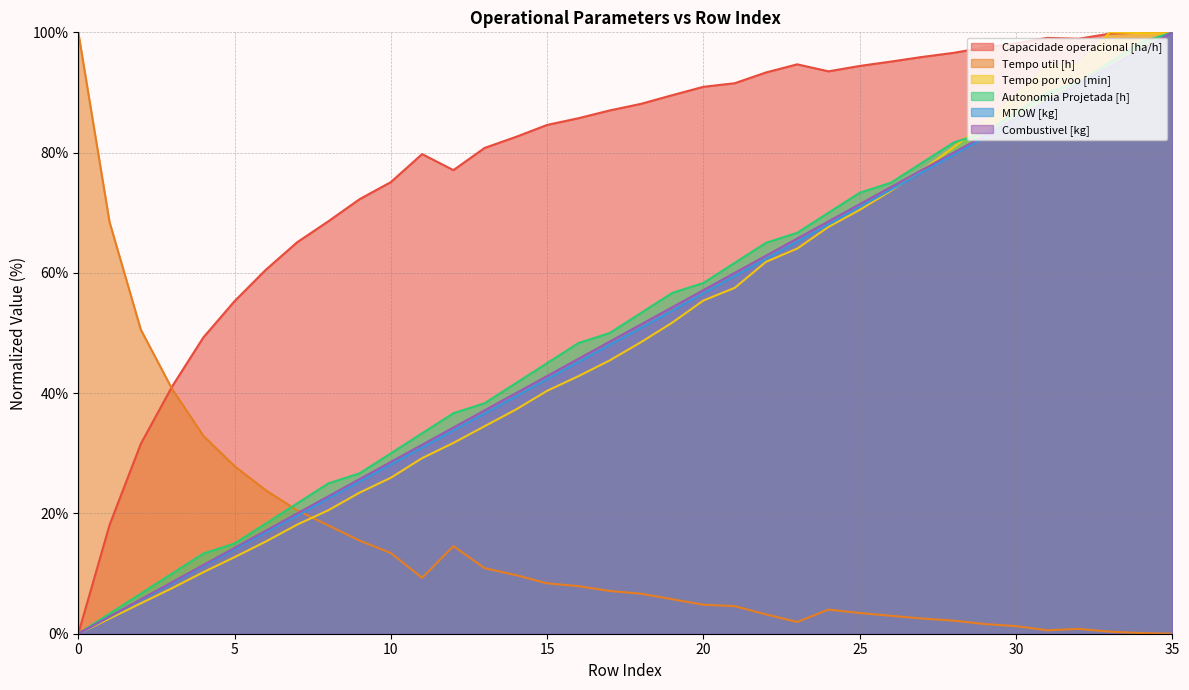

How many values in the Combustivel [kg] series exceed 51?

18